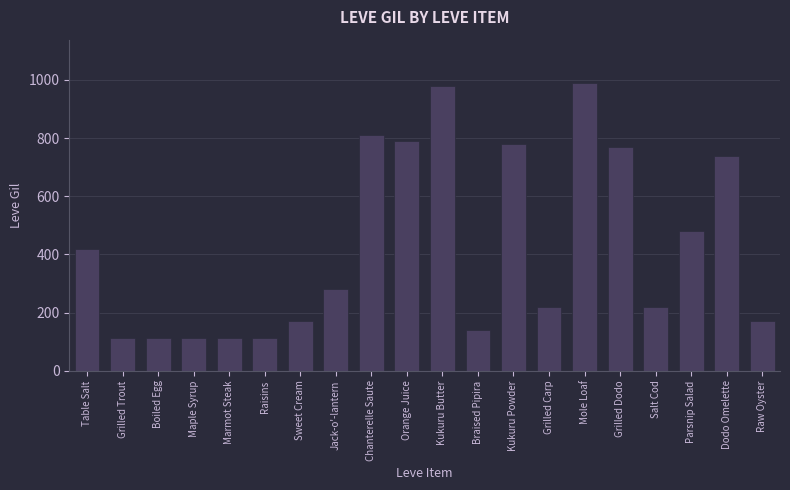

True or false: the data shows 186 at Maple Syrup.

False